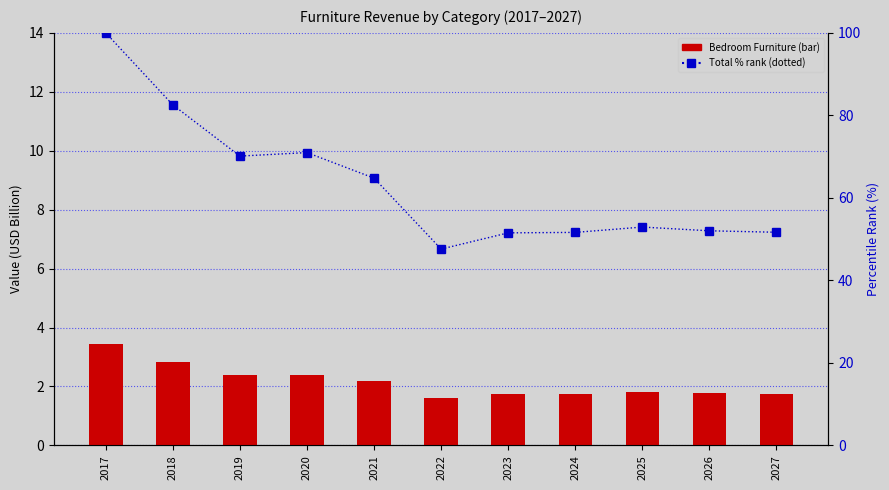

Which has a higher value, 2023 or 2027?

2027